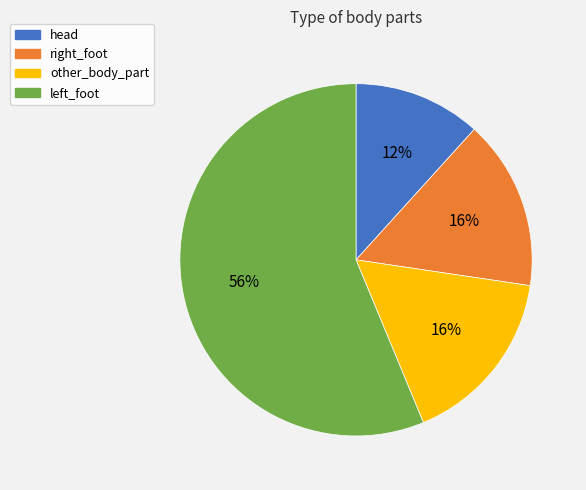

Which category has the biggest portion of the pie?

left_foot